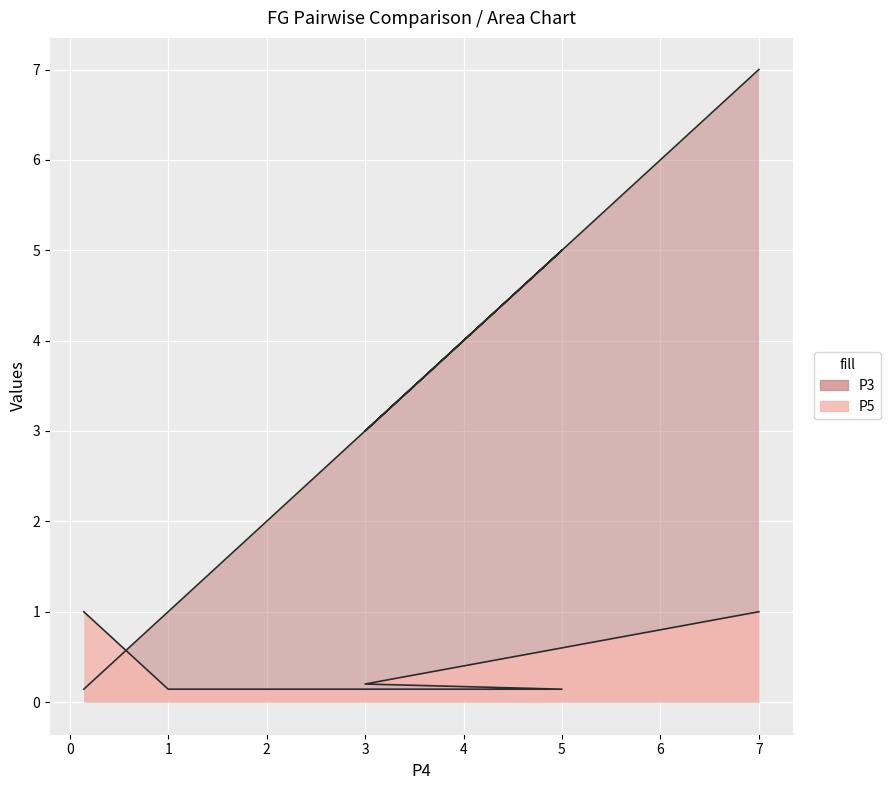

Is it true that P3 equals 5.0 at P5?

True